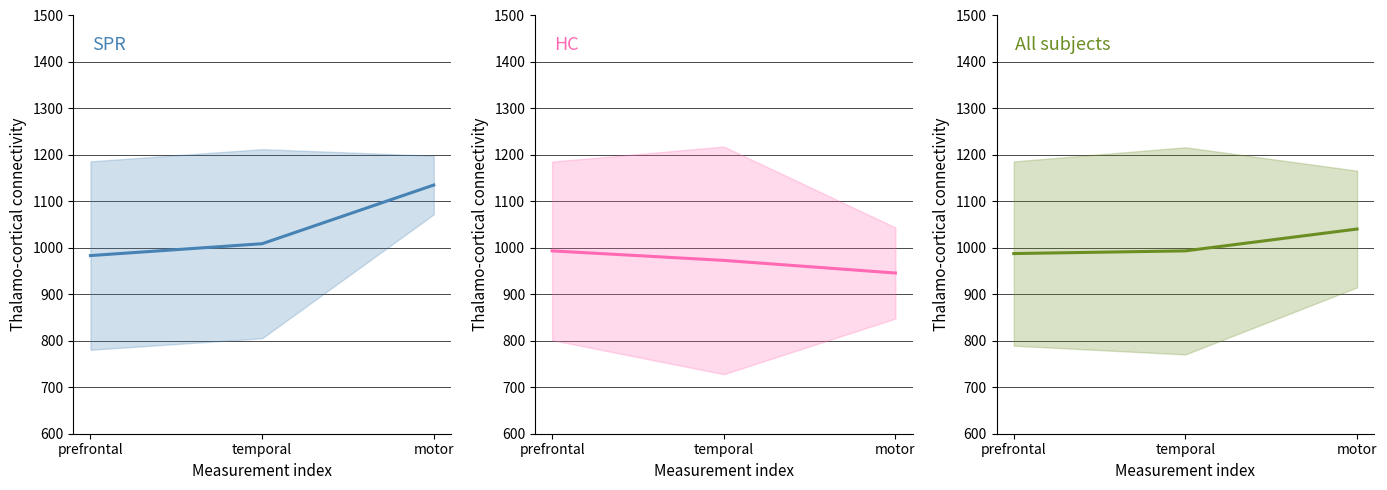

At which label does HC reach its peak?

prefrontal